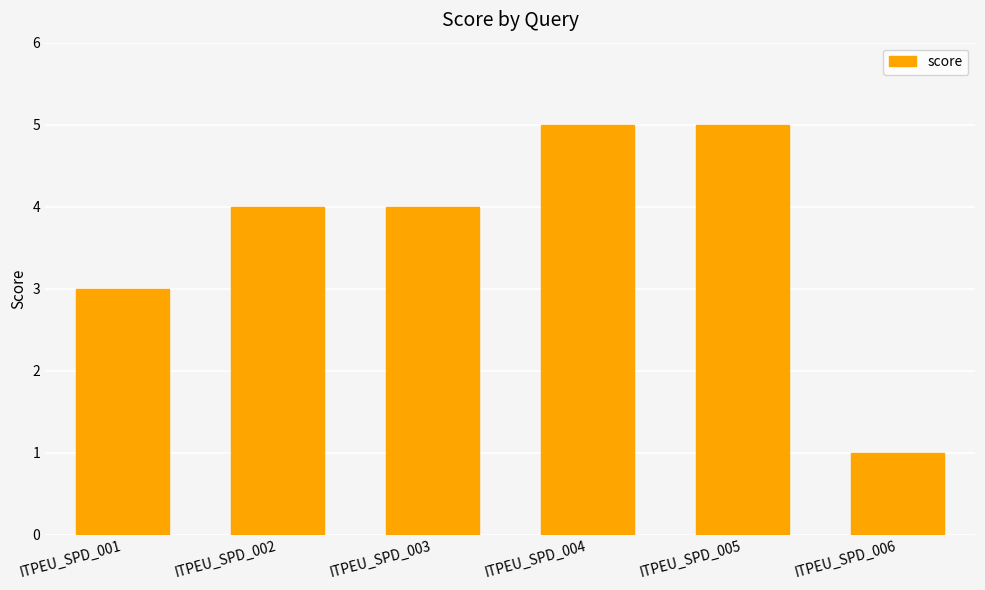

Reading left to right, list all the values displayed in this chart.

3	4	4	5	5	1